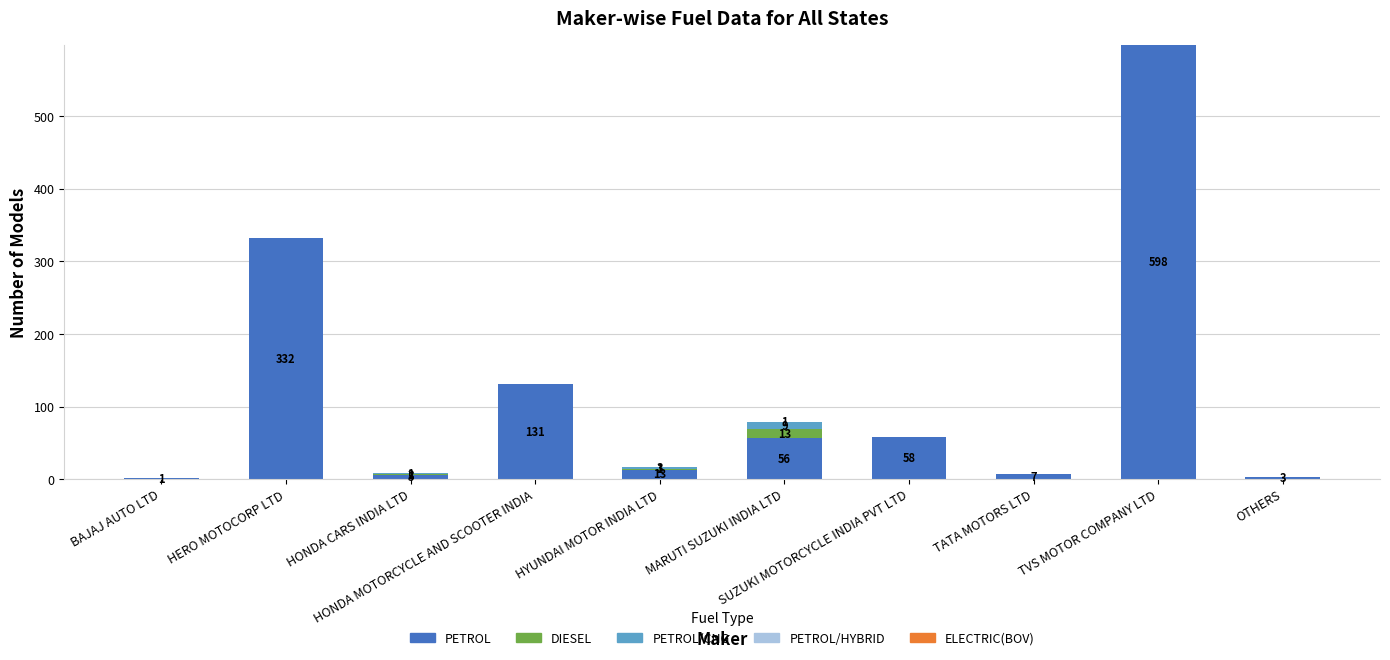

What is the maximum value for PETROL?

598